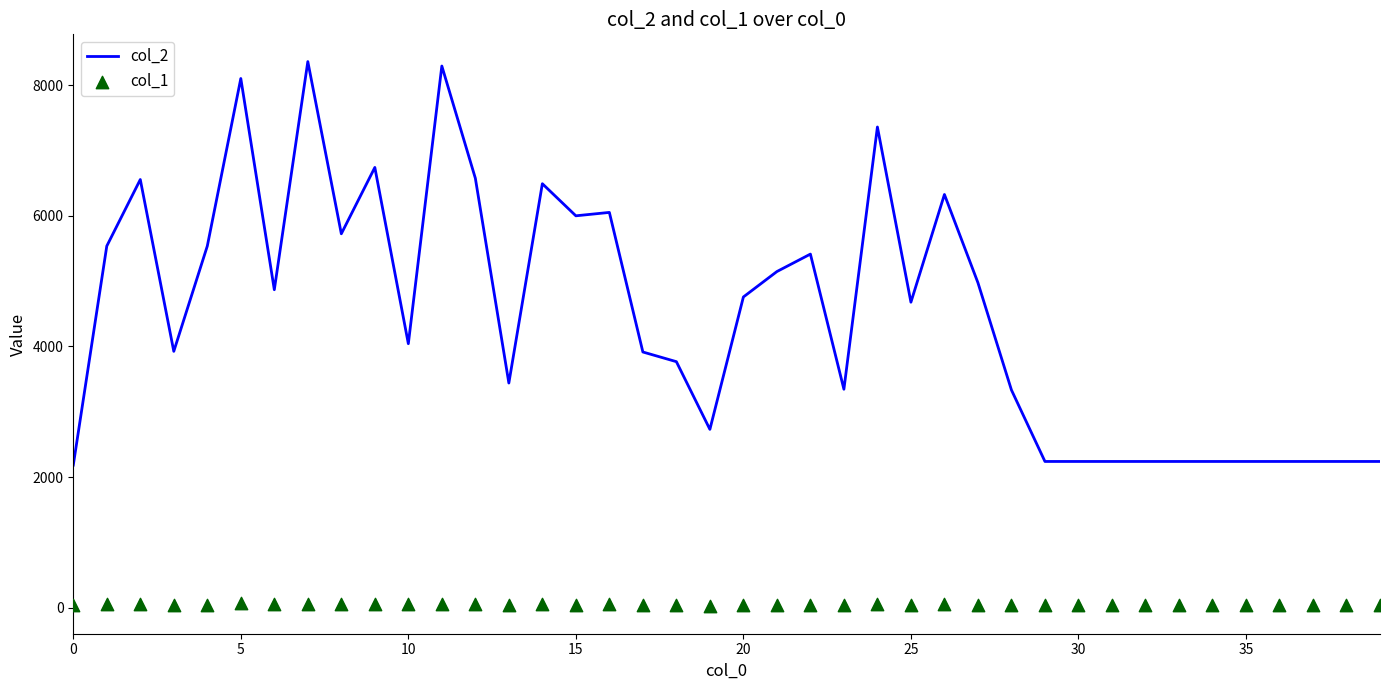

The value of col_2 at 35 is 708. True or false?

False